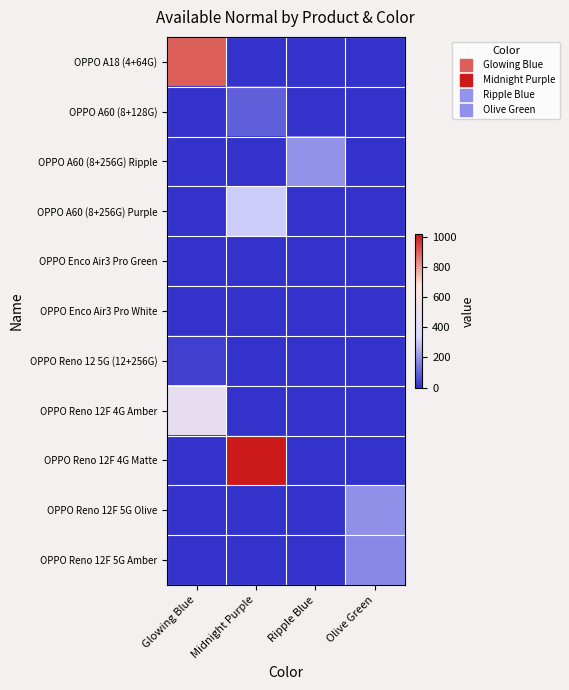

Which has a higher value, Ripple Blue or Midnight Purple?

Ripple Blue